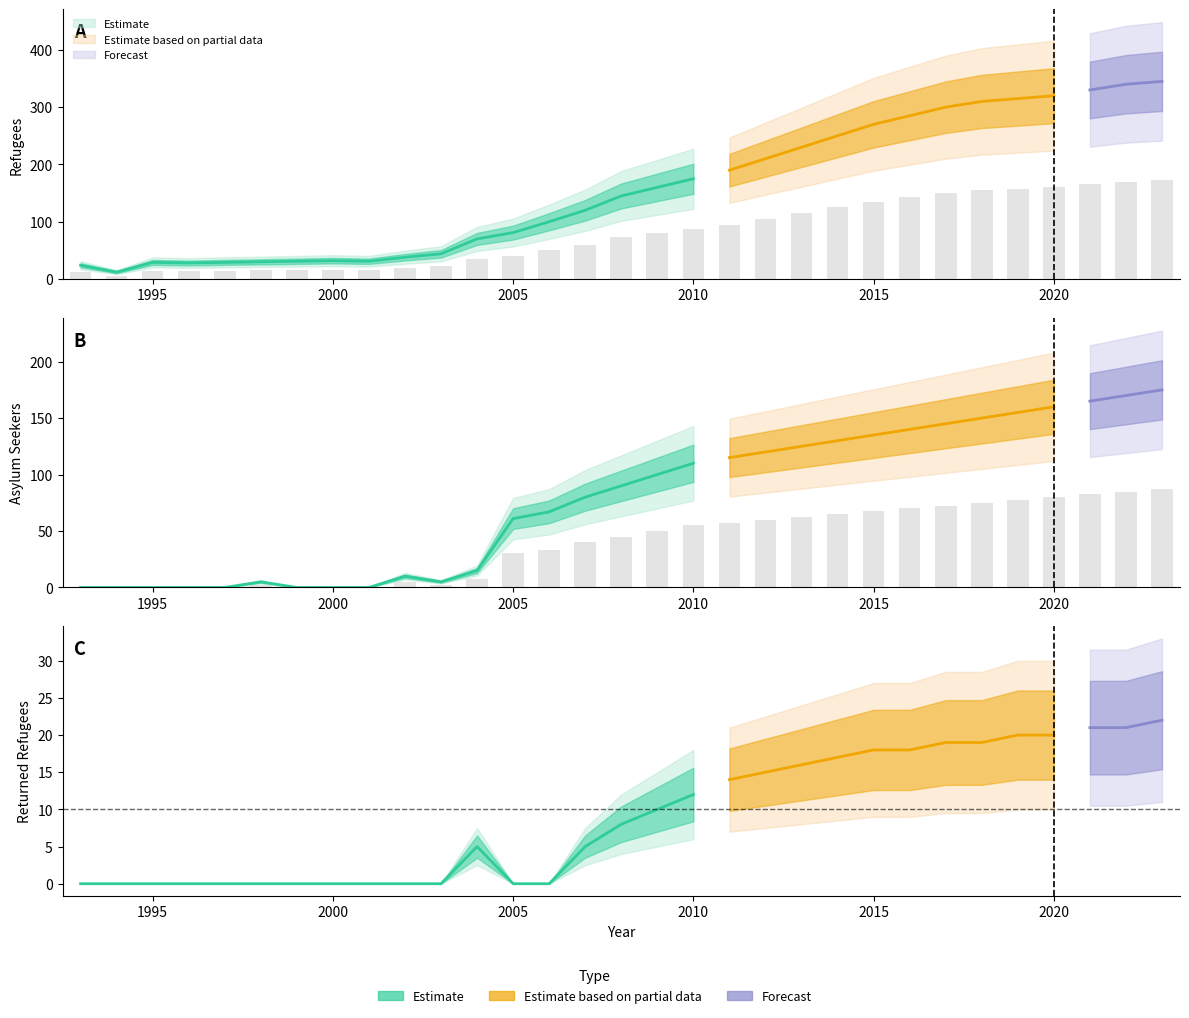

Is the value of asylum_seekers at 2020 greater than the value of refugees at 1993?

Yes